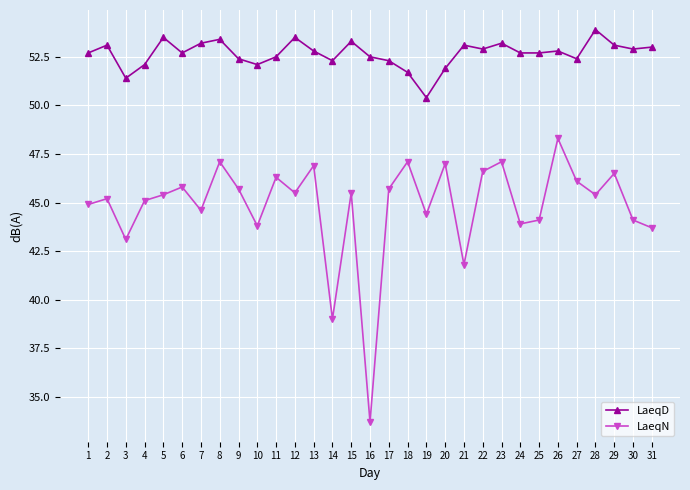

What is the difference between the maximum and second lowest values in the LaeqN series?

9.3